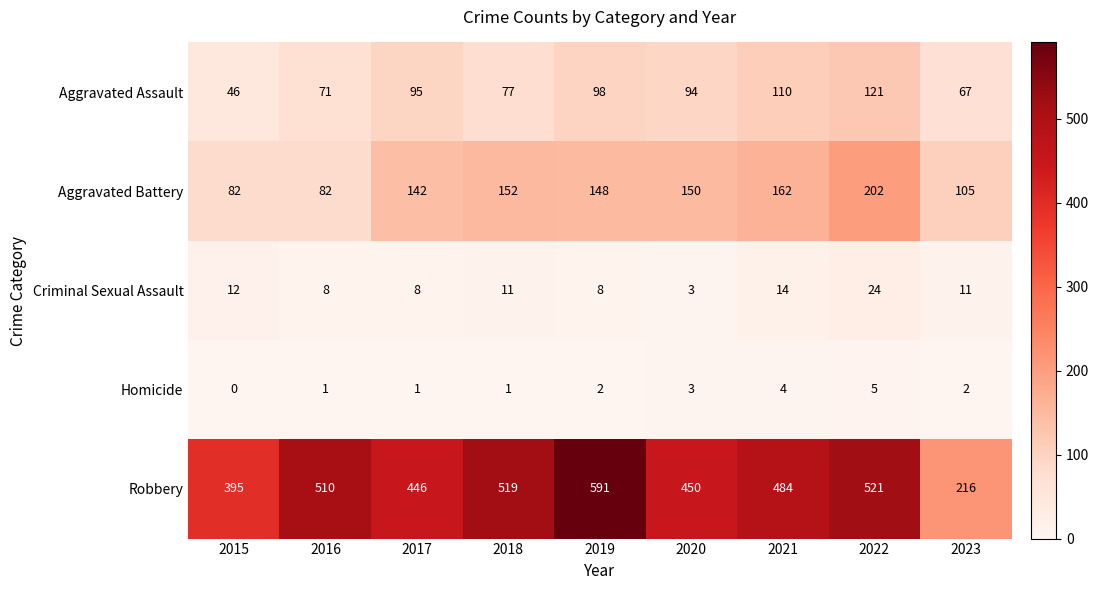

At which category is the sum across all series the highest?

2022